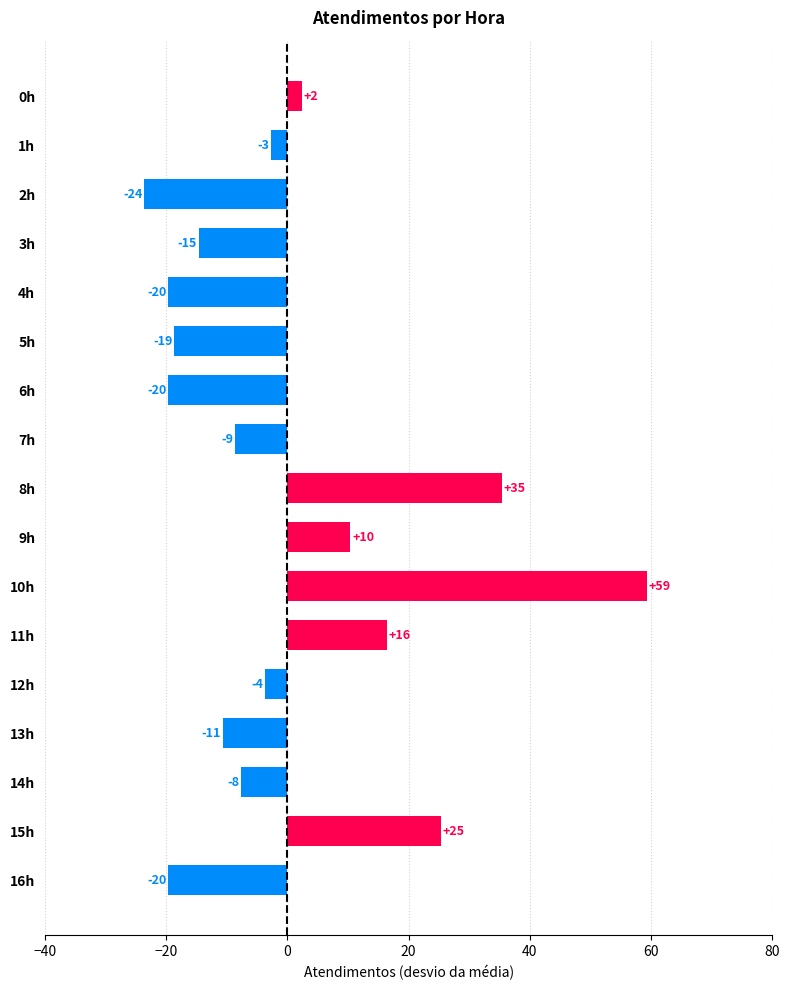

How many bars are there in total?

17